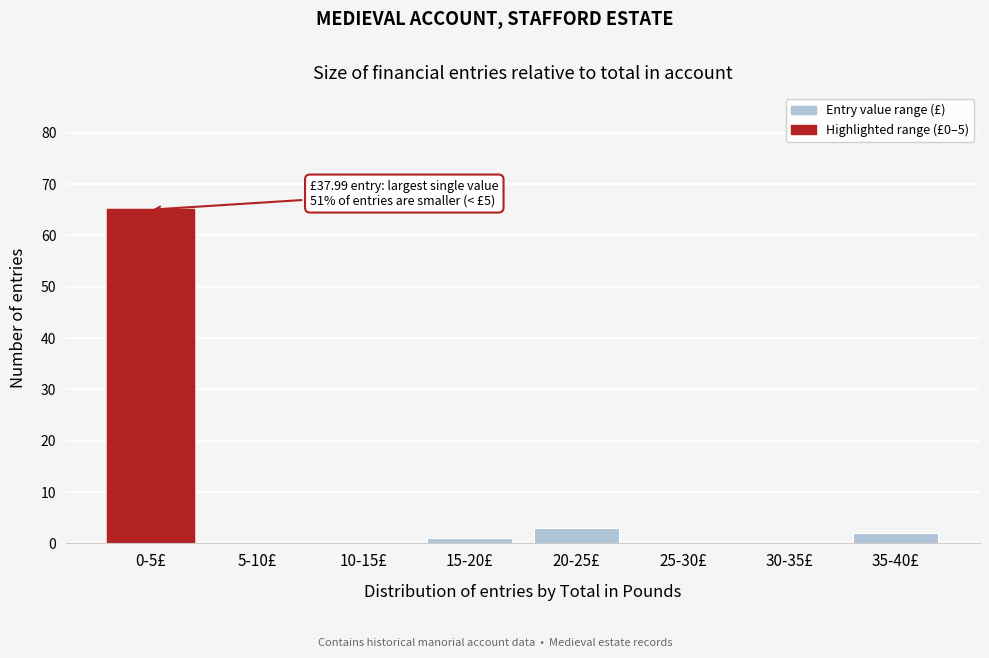

Reading left to right, what are all the values shown in this chart?

0-5£=65	5-10£=0	10-15£=0	15-20£=1	20-25£=3	25-30£=0	30-35£=0	35-40£=2